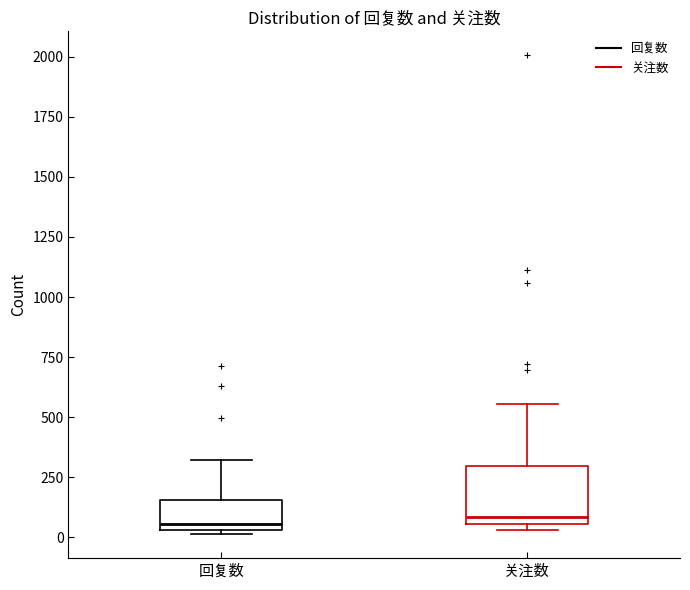

Reading left to right, read every box against the y-axis: the position of its median line, the range the box covers, and the ends of its whiskers. The values are not printed on the chart, so give them approximately, as read against the axis.

回复数: median 50 (just above the box's lower edge), box 50 to 150, whiskers 0 to 300
关注数: median 100, box 50 to 300, whiskers 50 (just below the box's lower edge) to 550